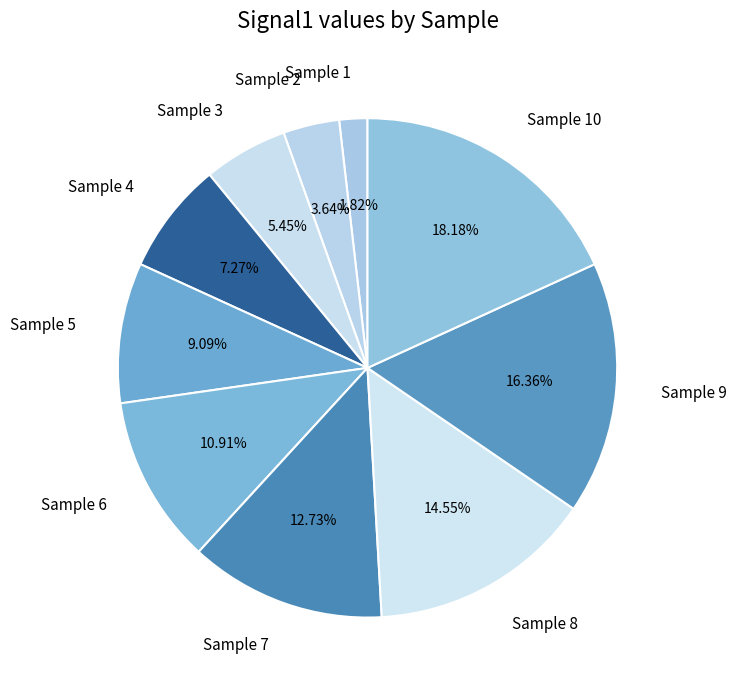

What is the total percentage of Sample 4 and Sample 6?

18.2%